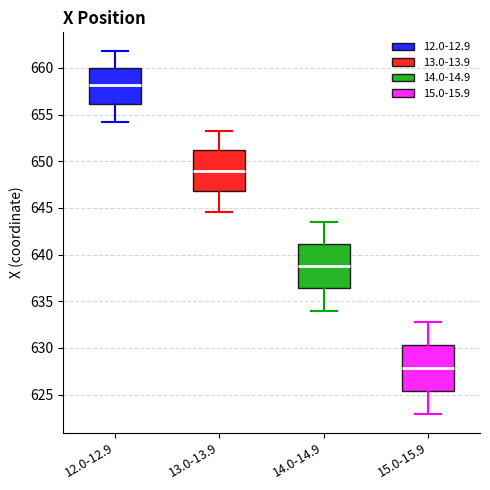

Reading left to right, read every box against the y-axis: the position of its median line, the range the box covers, and the ends of its whiskers. The values are not printed on the chart, so give them approximately, as read against the axis.

12.0-12.9: median 658.0, box 656.0 to 660.0, whiskers 654.0 to 662.0
13.0-13.9: median 649.0, box 647.0 to 651.0, whiskers 644.5 to 653.5
14.0-14.9: median 639.0, box 636.5 to 641.0, whiskers 634.0 to 643.5
15.0-15.9: median 628.0, box 625.5 to 630.5, whiskers 623.0 to 633.0